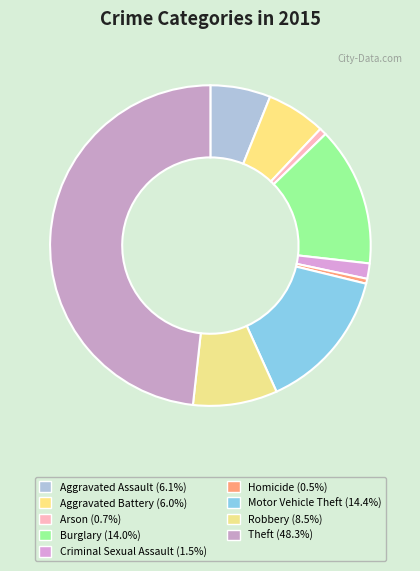

Which has a higher value, Theft or Homicide?

Theft